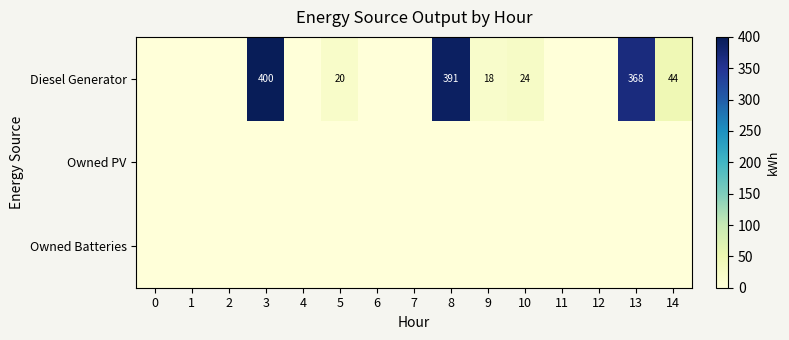

What is the sum of the Diesel Generator values at 8 and 9?

409